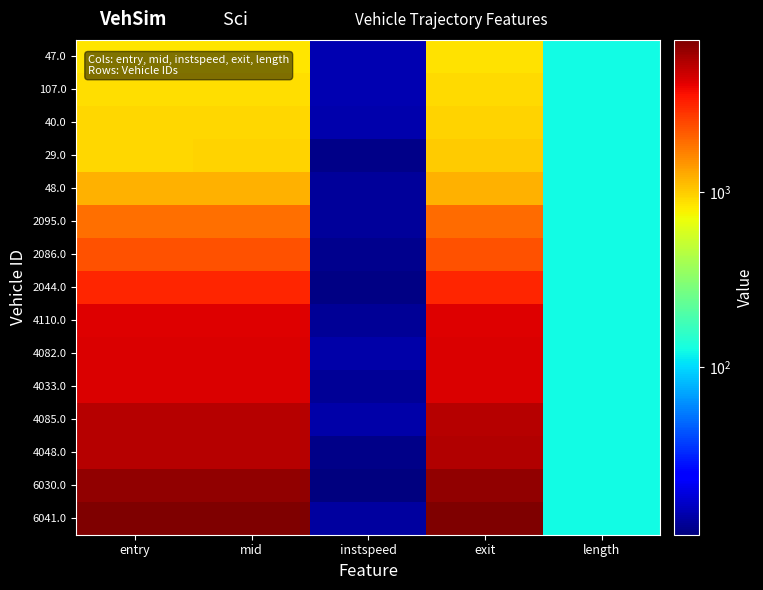

Rank the series at mid from lowest to highest value.

47.0, 107.0, 40.0, 29.0, 48.0, 2095.0, 2086.0, 2044.0, 4110.0, 4082.0, 4033.0, 4085.0, 4048.0, 6030.0, 6041.0